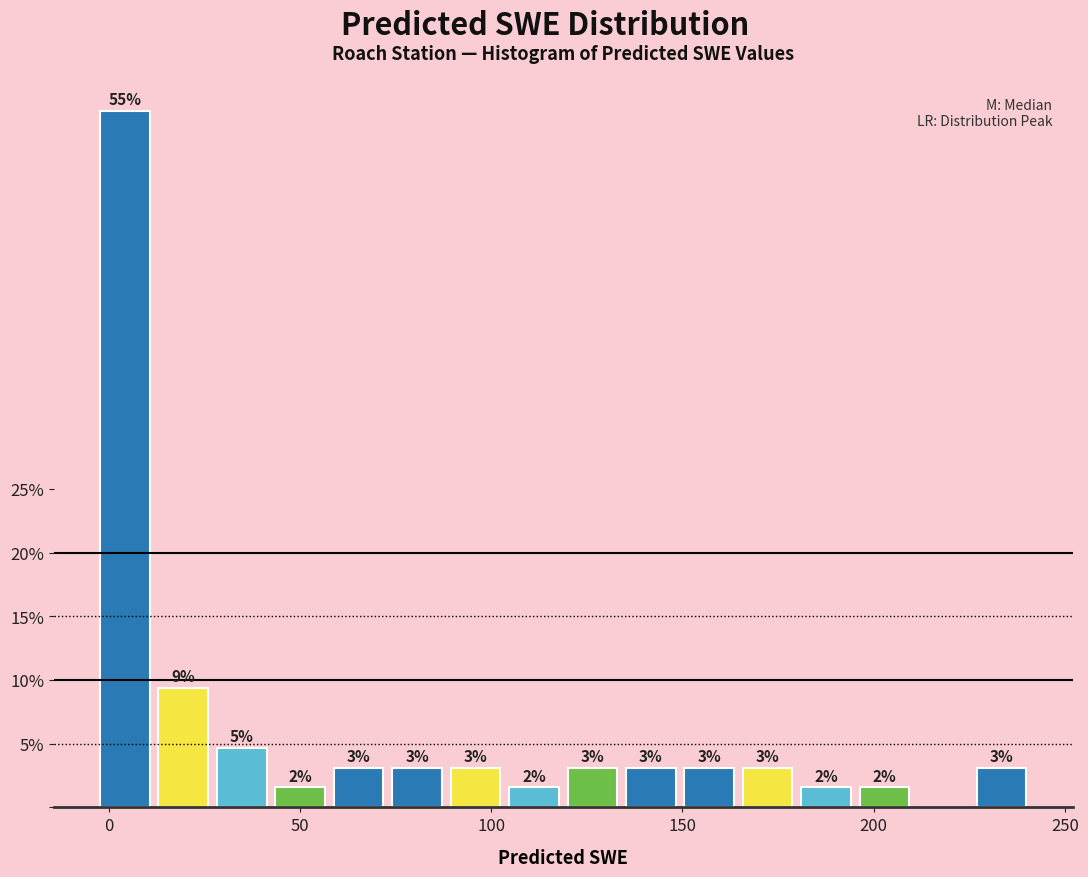

Read against the x-axis, roughly where is the centre of the tallest bar?

5